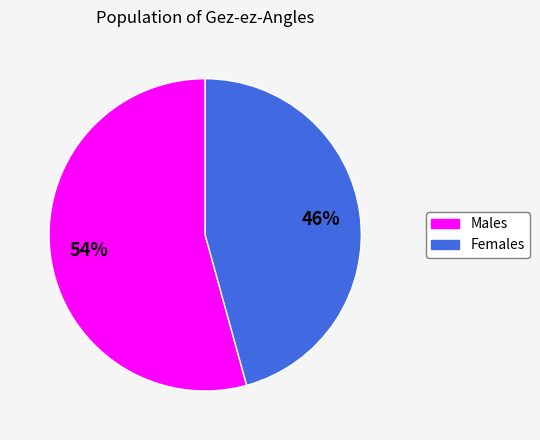

To the nearest percent, what is the average slice percentage?

50%